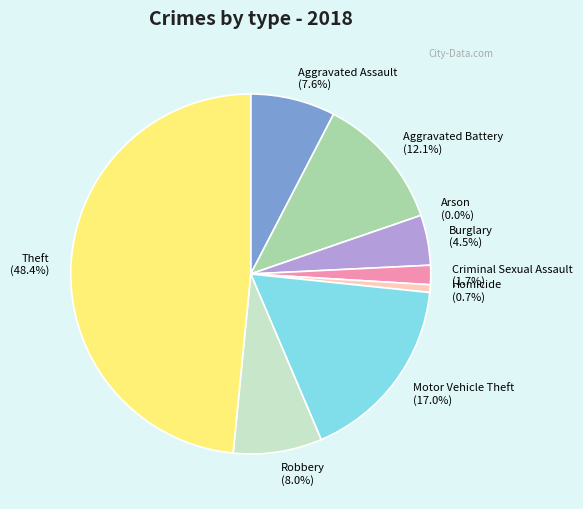

How many slices are in this pie chart?

9